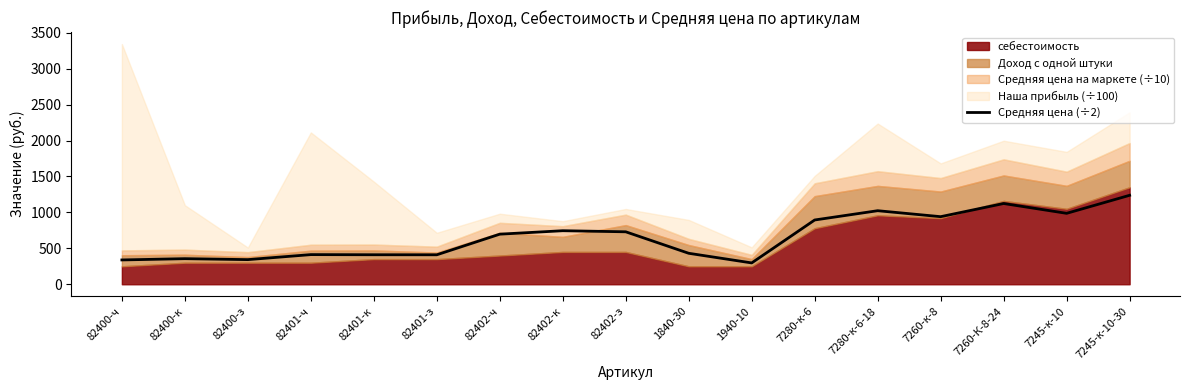

What is the value of the 3rd point from the left?

342.8